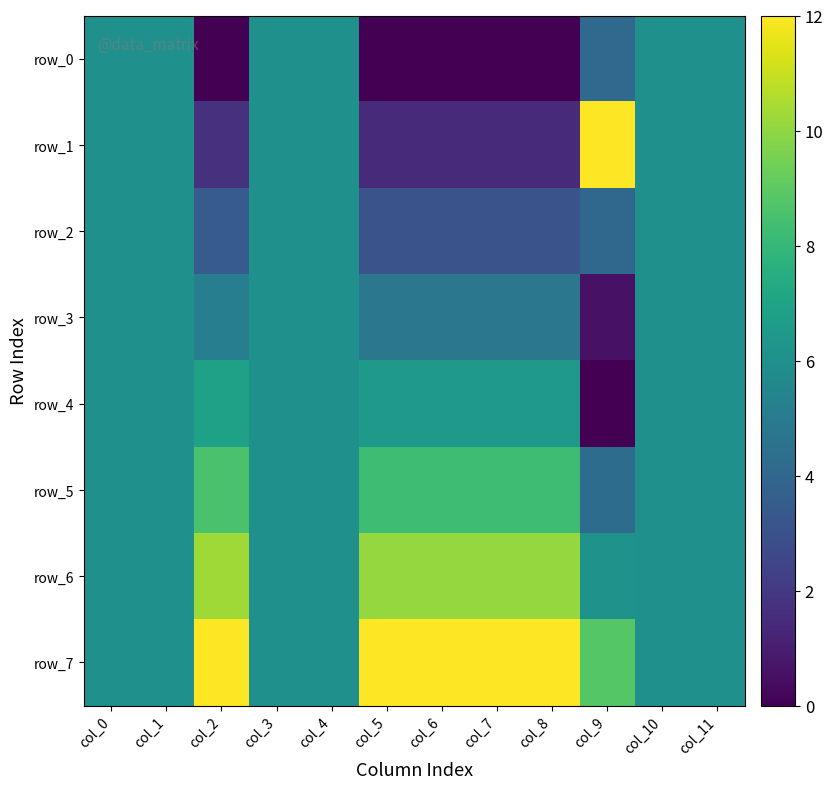

Which category has the lowest value in the row_7 series?

col_0